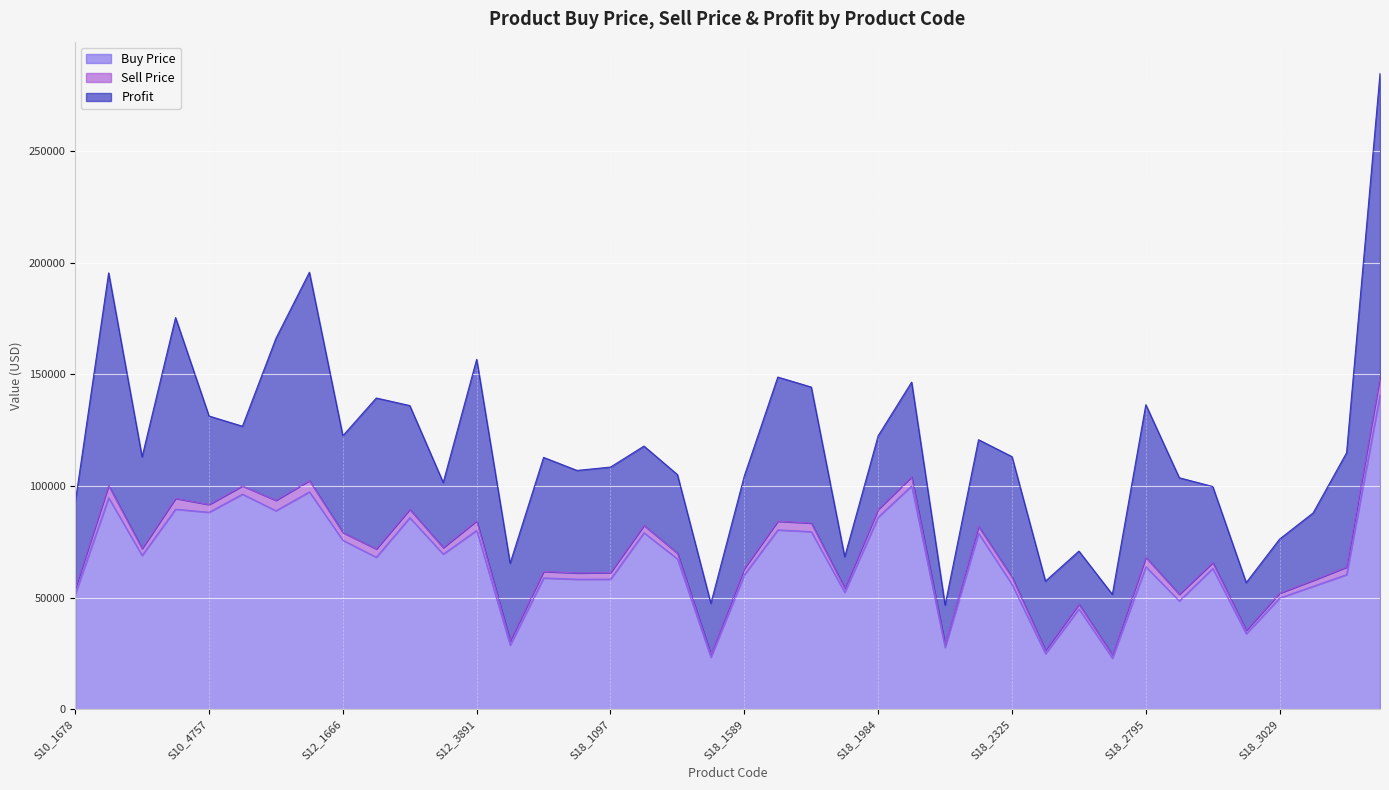

What is the maximum value shown in the chart?

284914.2